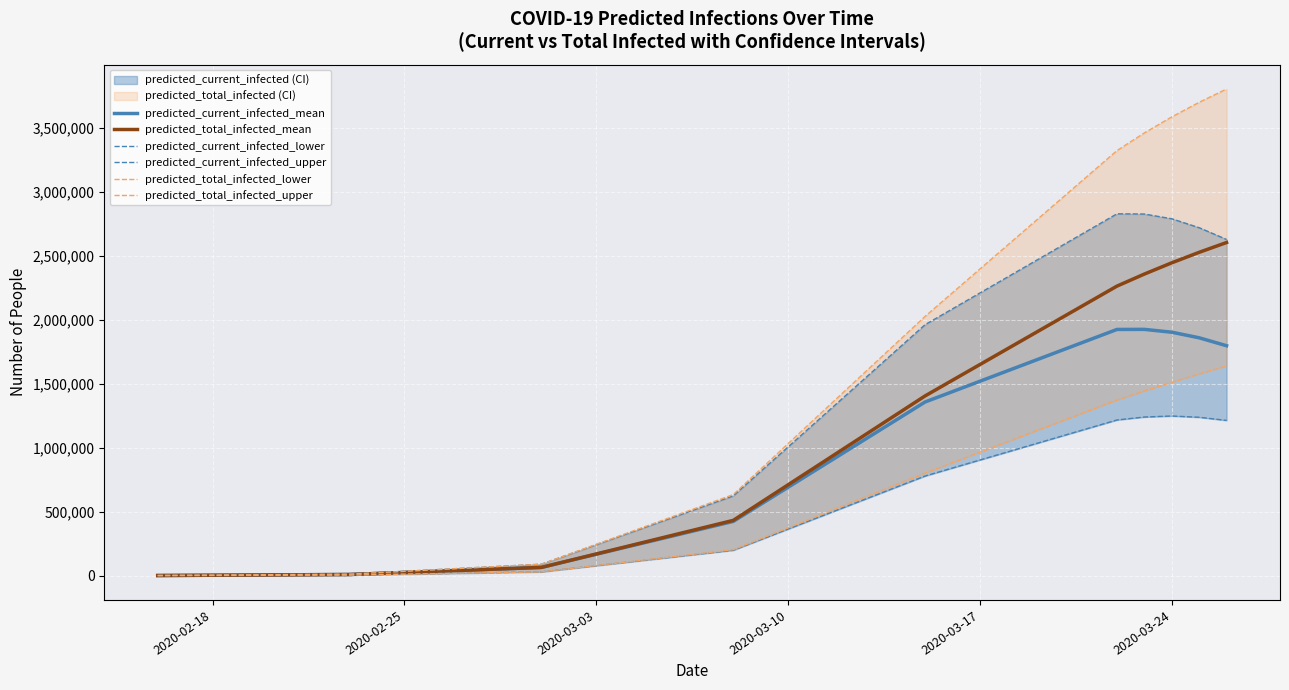

What is the maximum value for predicted_total_infected_mean?

2606421